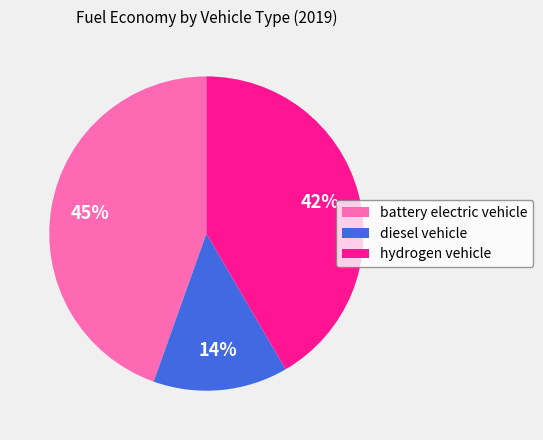

To the nearest percent, what is the combined percentage of hydrogen vehicle and diesel vehicle?

55%